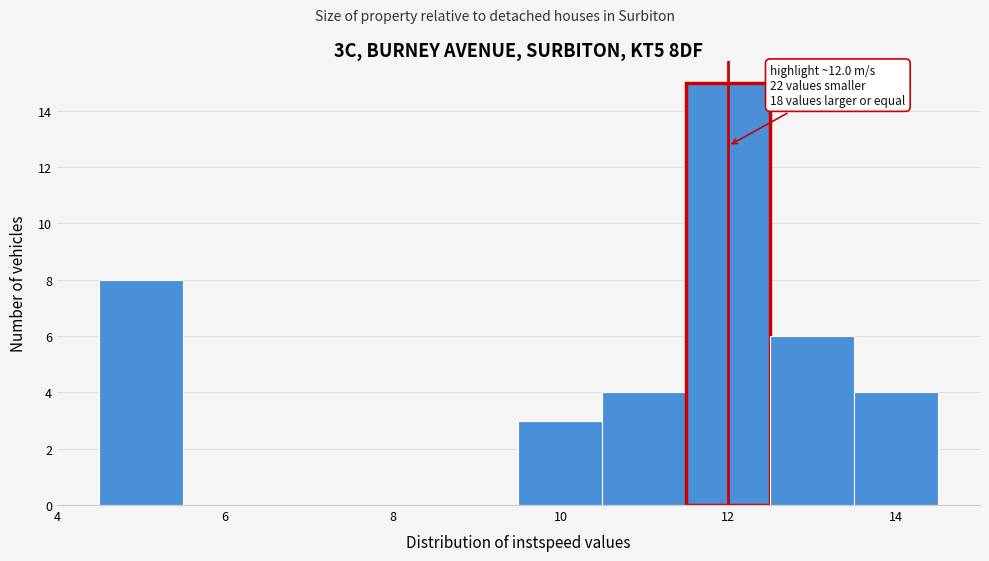

Which range on the x-axis has the tallest bar?

11.5 to 12.5